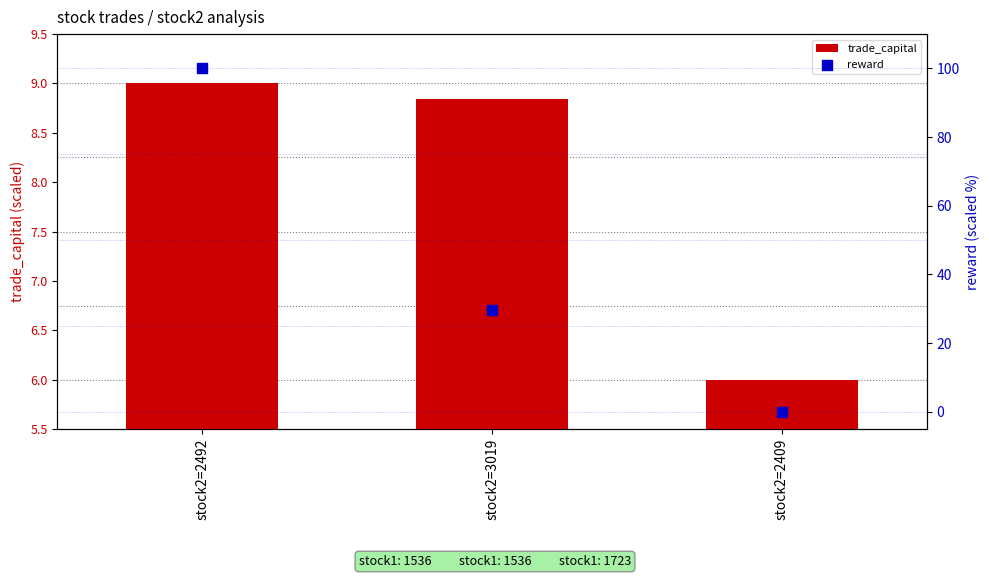

At which category is the sum across all series the highest?

stock2=2492